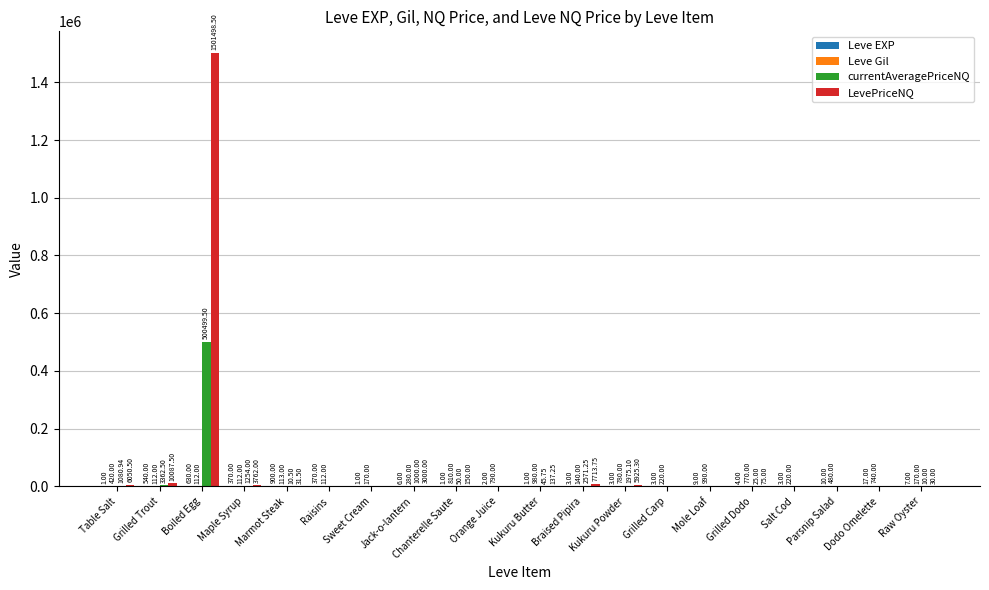

How many groups of bars are there?

20